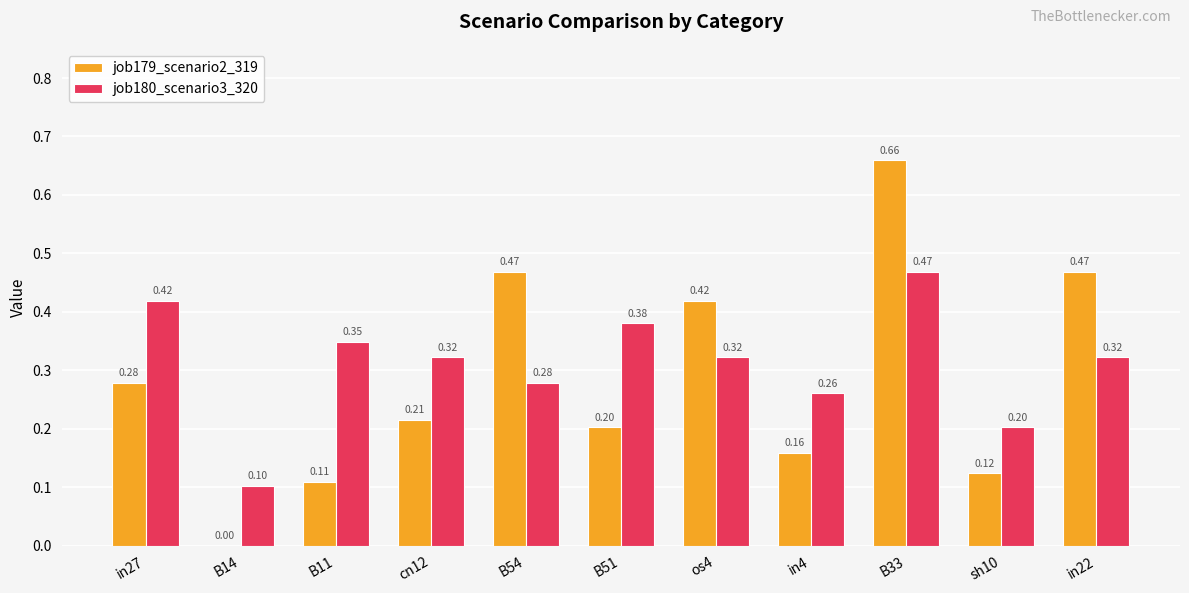

Are the bars horizontal?

No